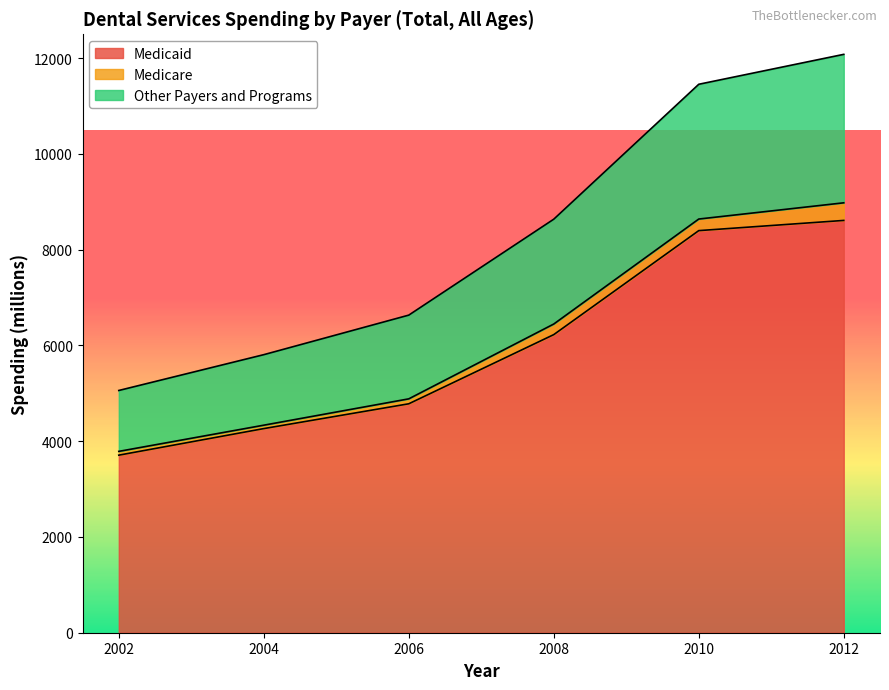

What is the difference between the maximum and minimum values in the Medicaid series?

4903